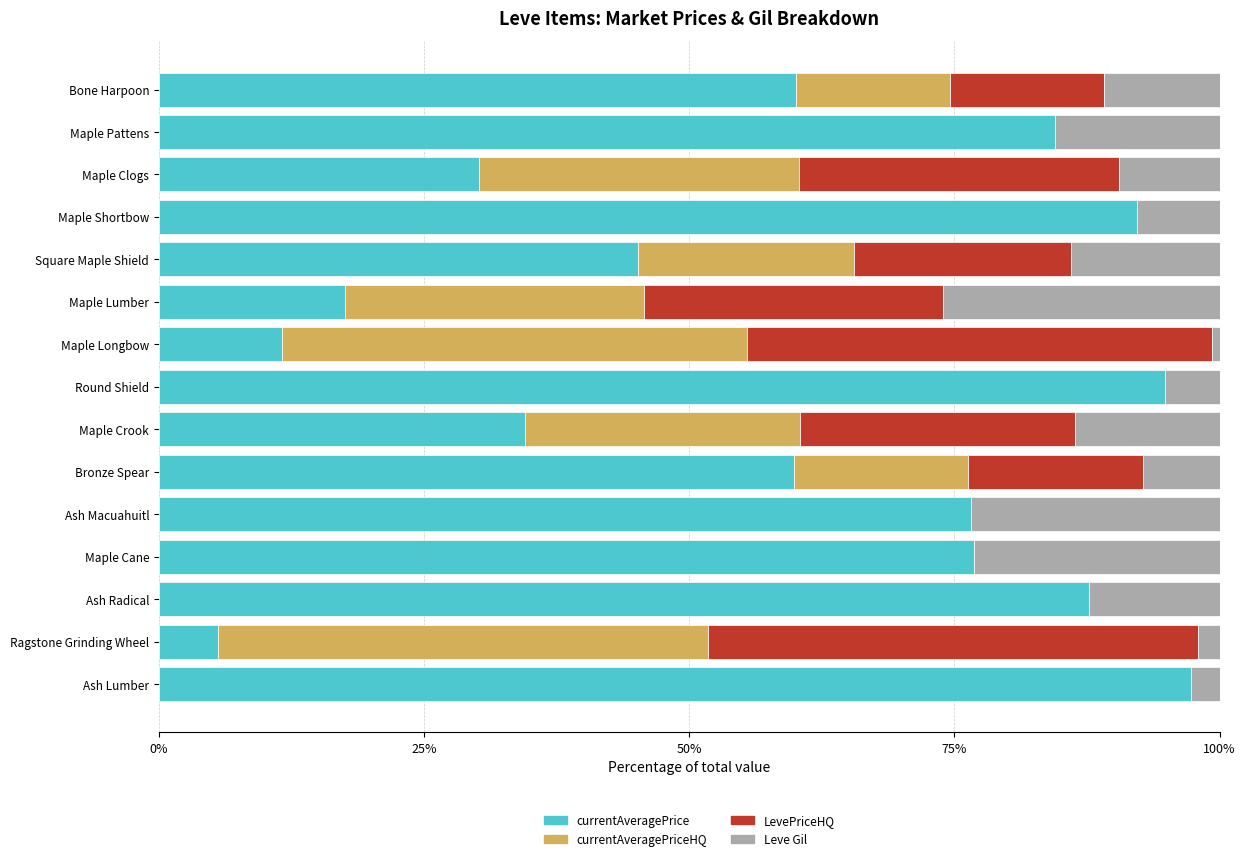

What is the total value across all series at Maple Cane?

100.0